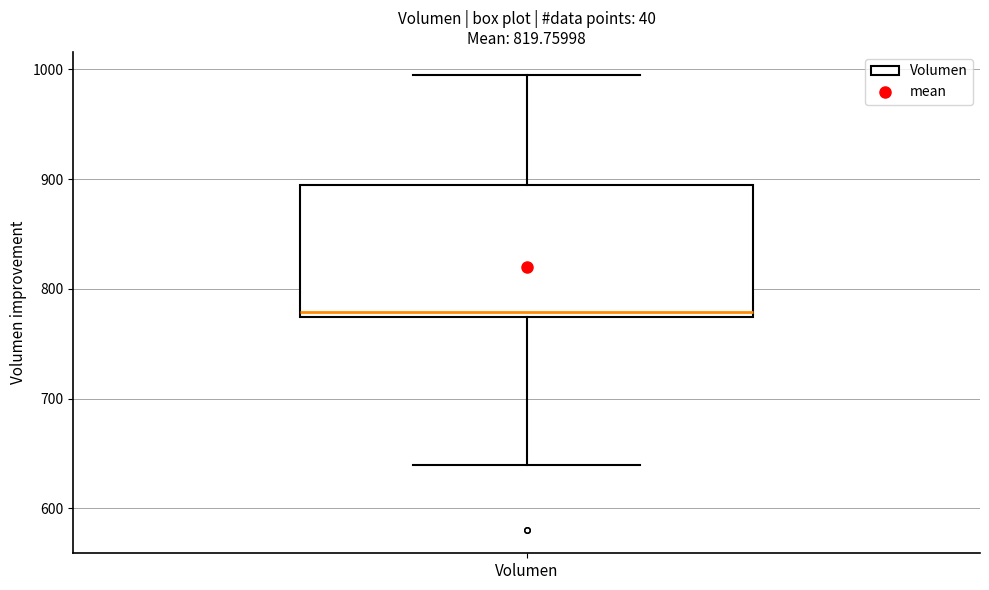

Read this box plot against the y-axis: the position of the median line, the range covered by the box, and the ends of both whiskers. The values are not printed on the chart, so give them approximately, as read against the axis.

median 780, box 770 to 890, whiskers 640 to 1000